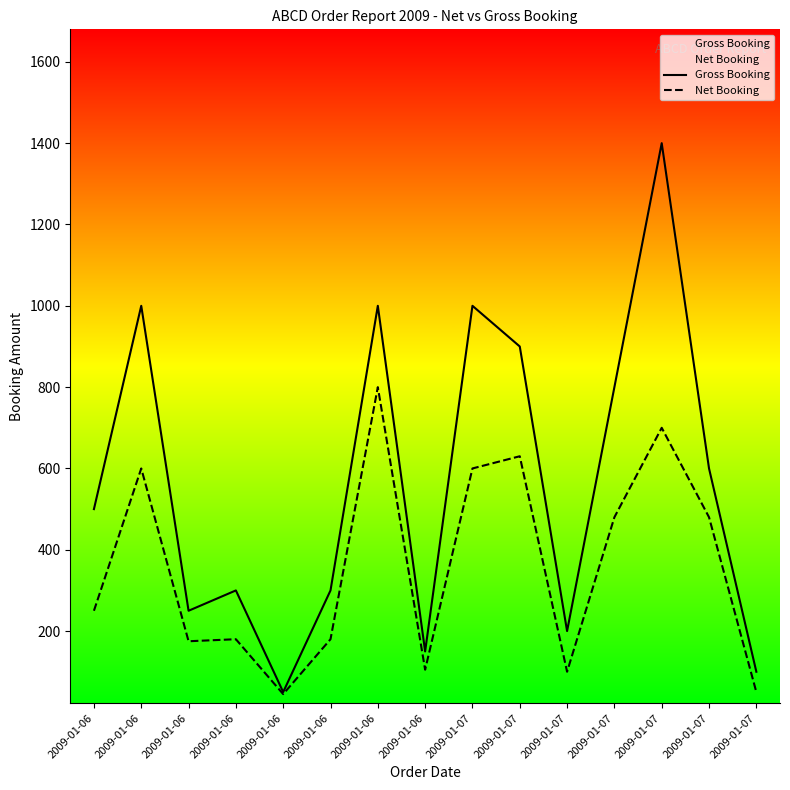

What is the difference between the second highest and minimum values in the Gross Booking series?

950